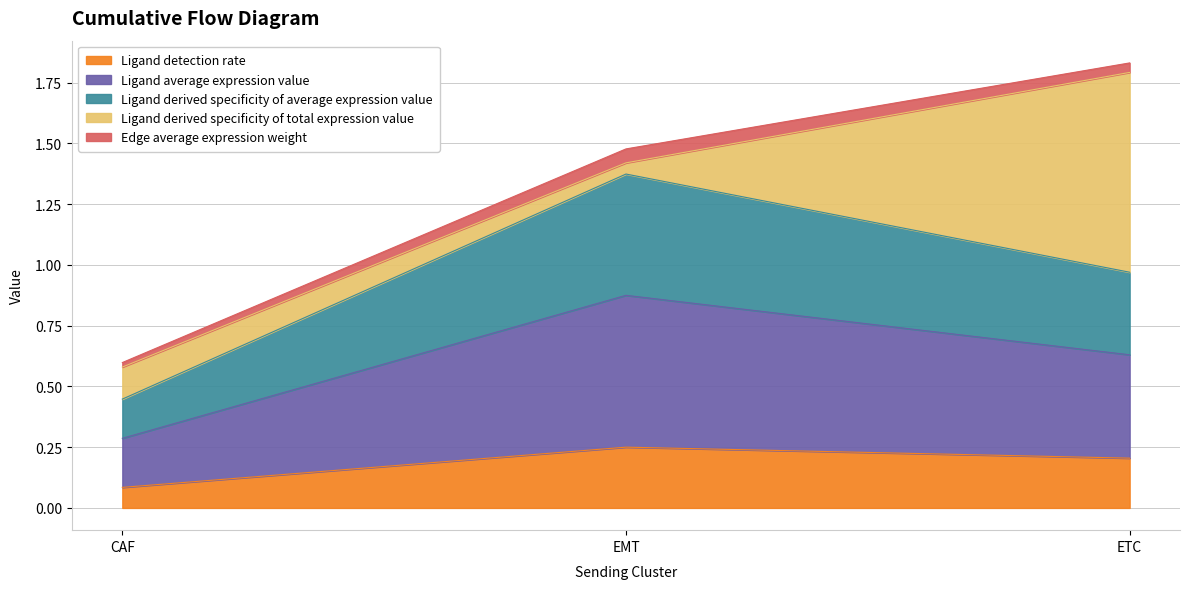

At which category is the sum across all series the highest?

ETC